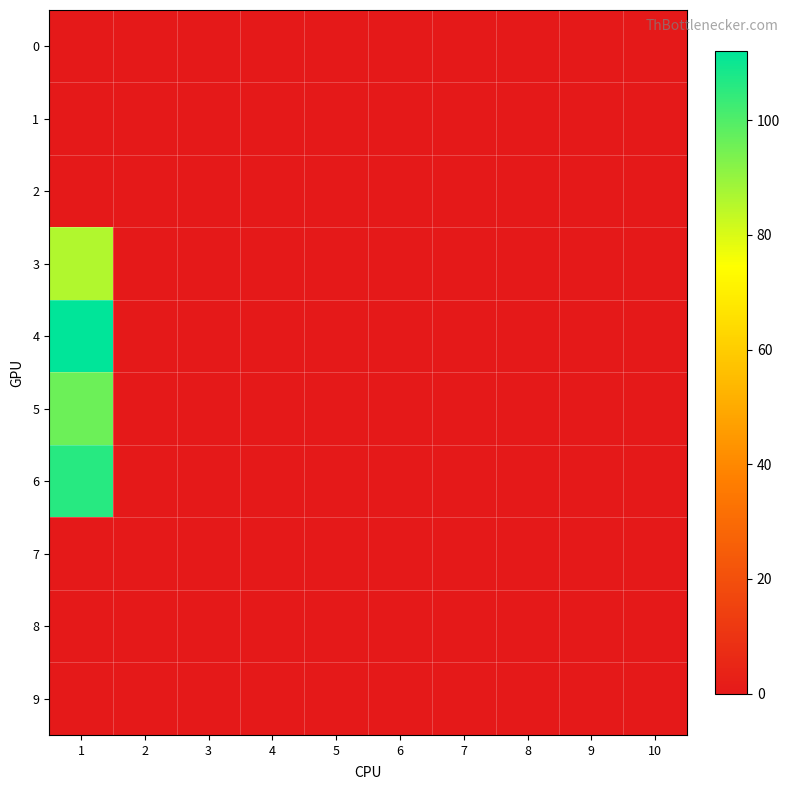

At which category is the sum across all series the highest?

1